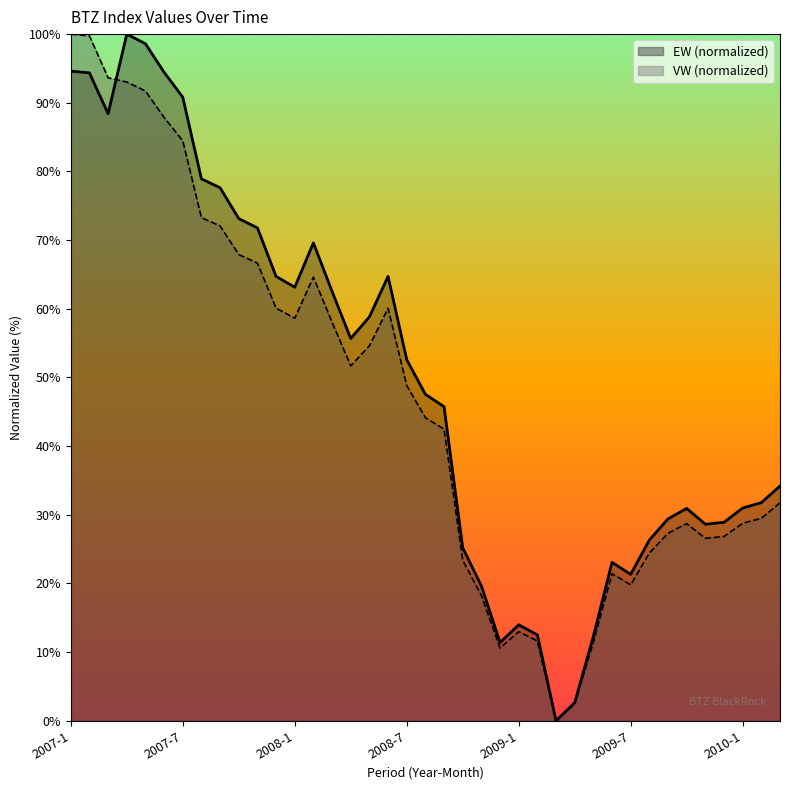

What are all the series names shown in the legend?

EW, VW